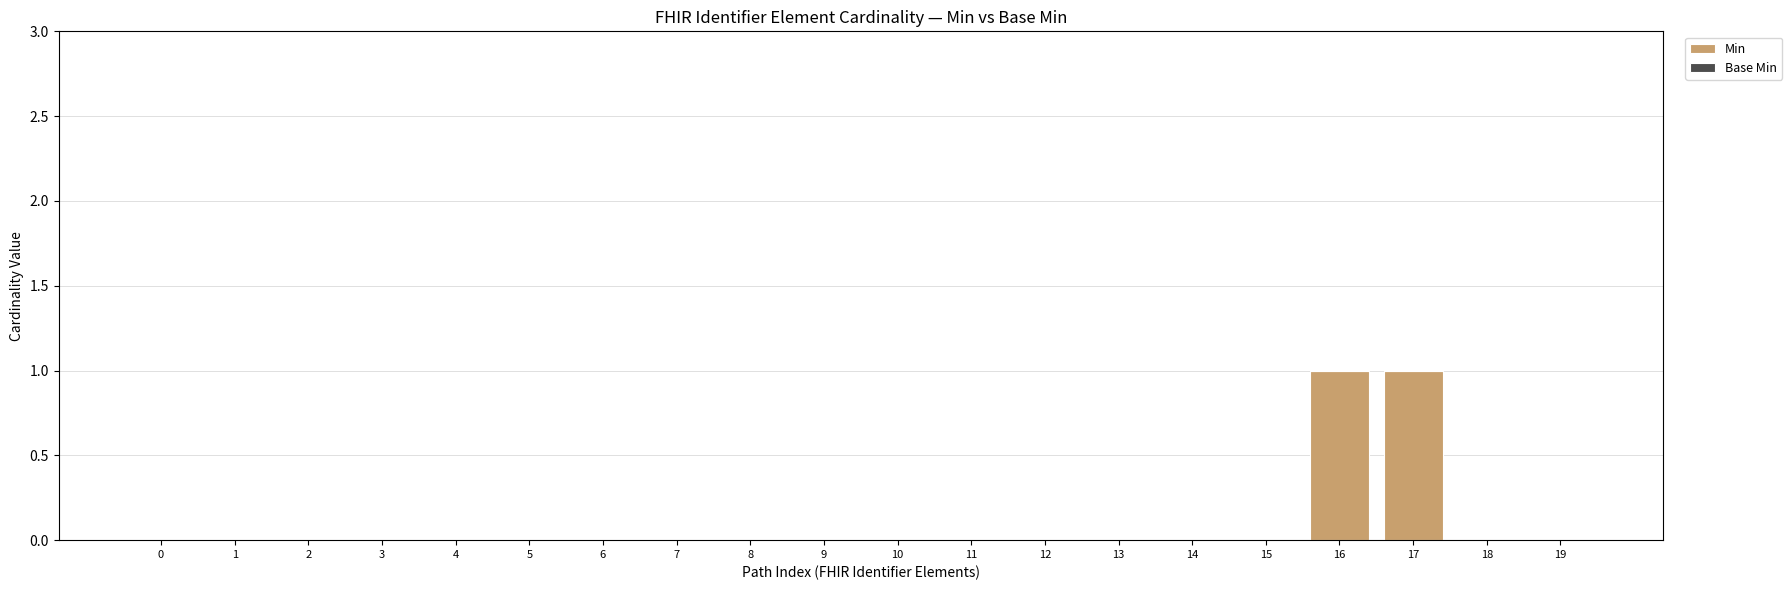

True or false: the data shows 0 at 3.

True